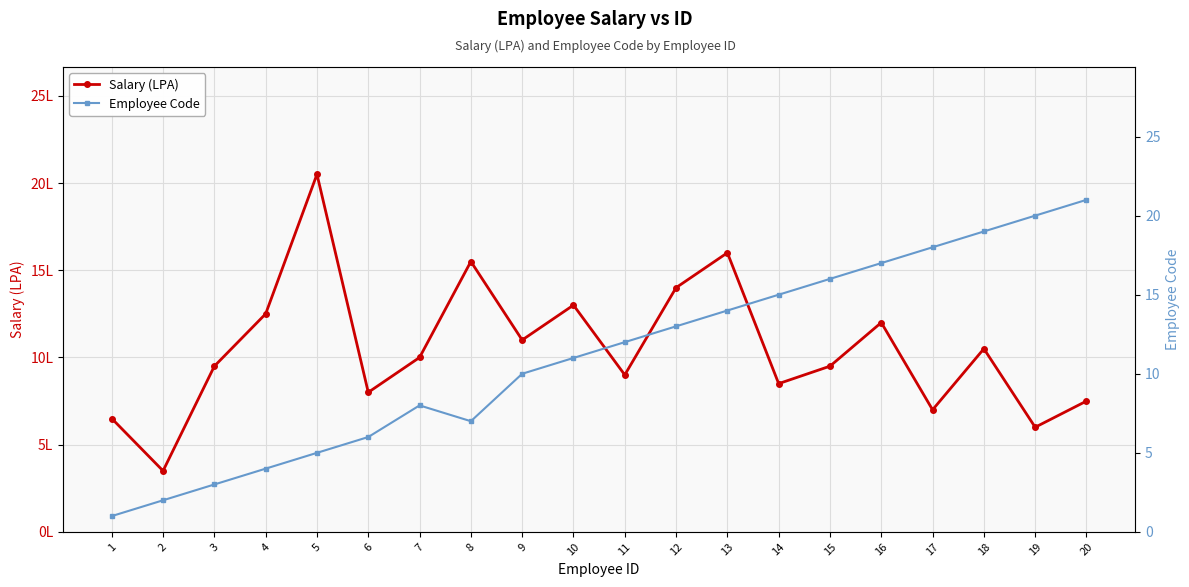

How many times do Salary (LPA) and Employee Code cross each other?

3